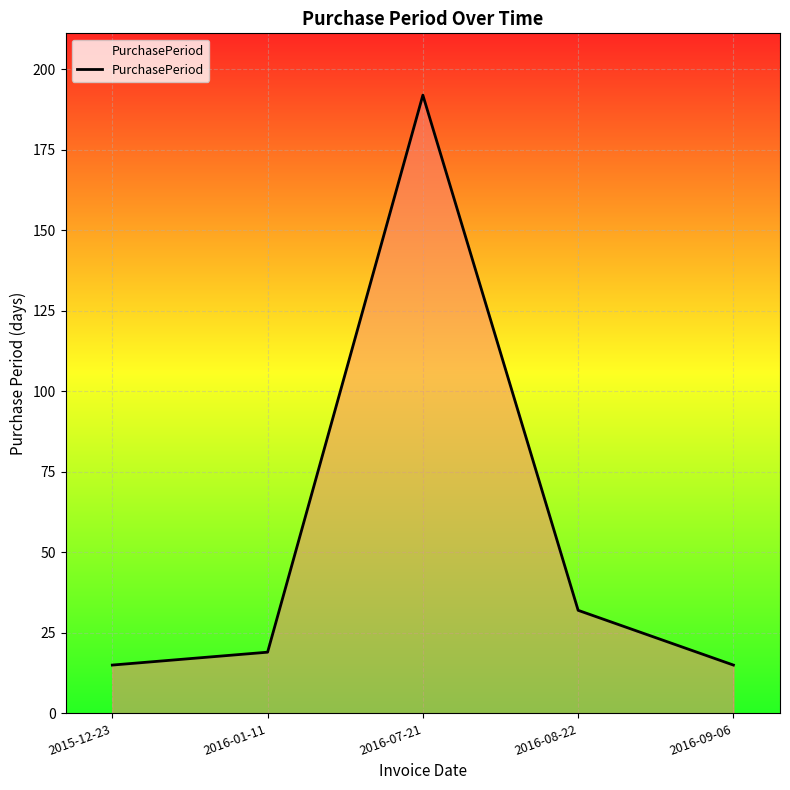

Where is the data nearest to the value 103?

2016-08-22